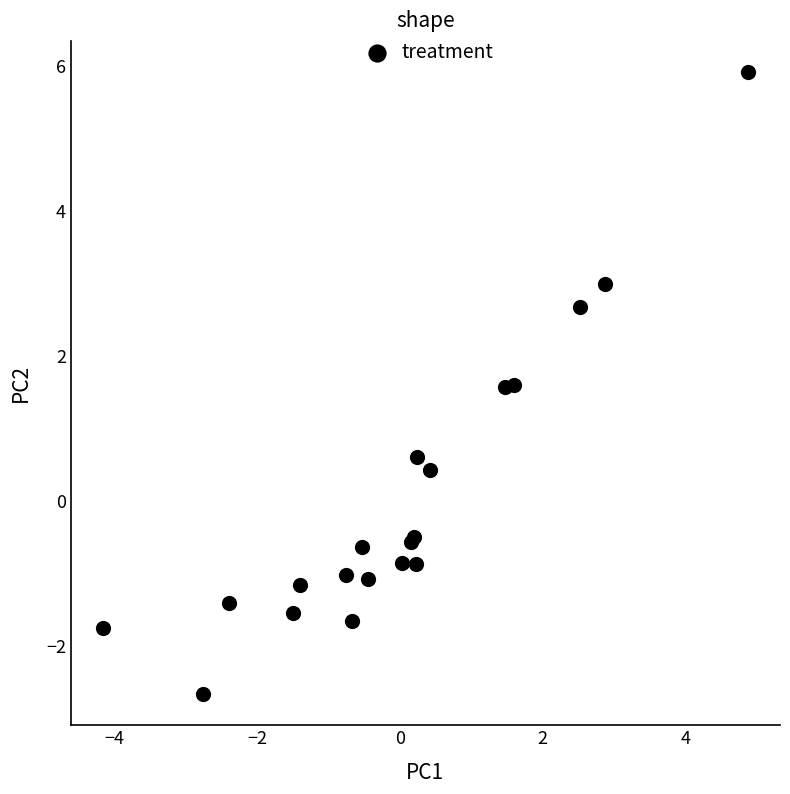

What Y value in the scatter plot is closest to 1?

0.6